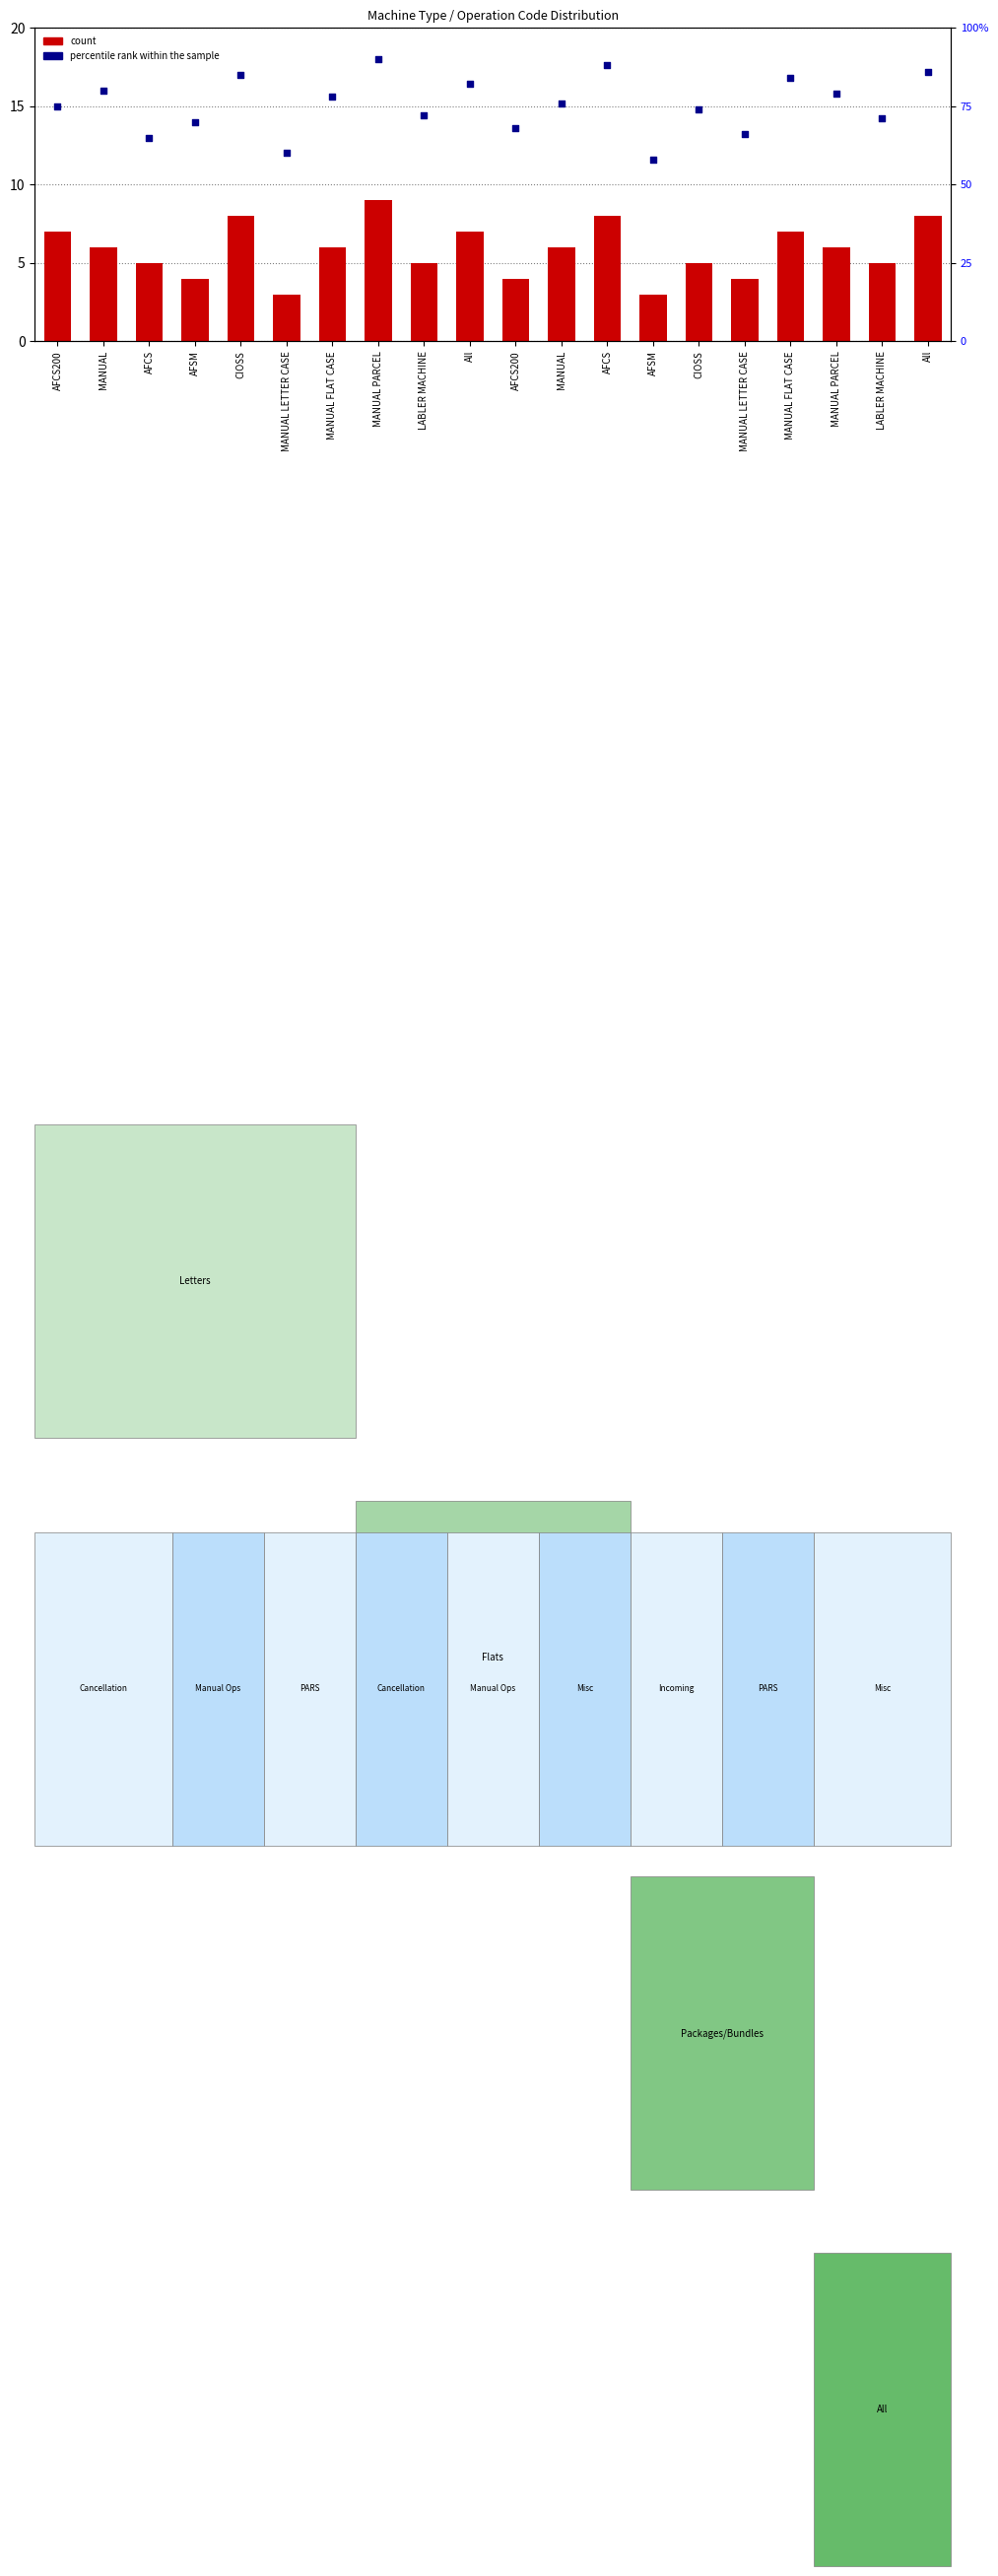

Which series reaches the maximum Y coordinate?

percentile rank within the sample